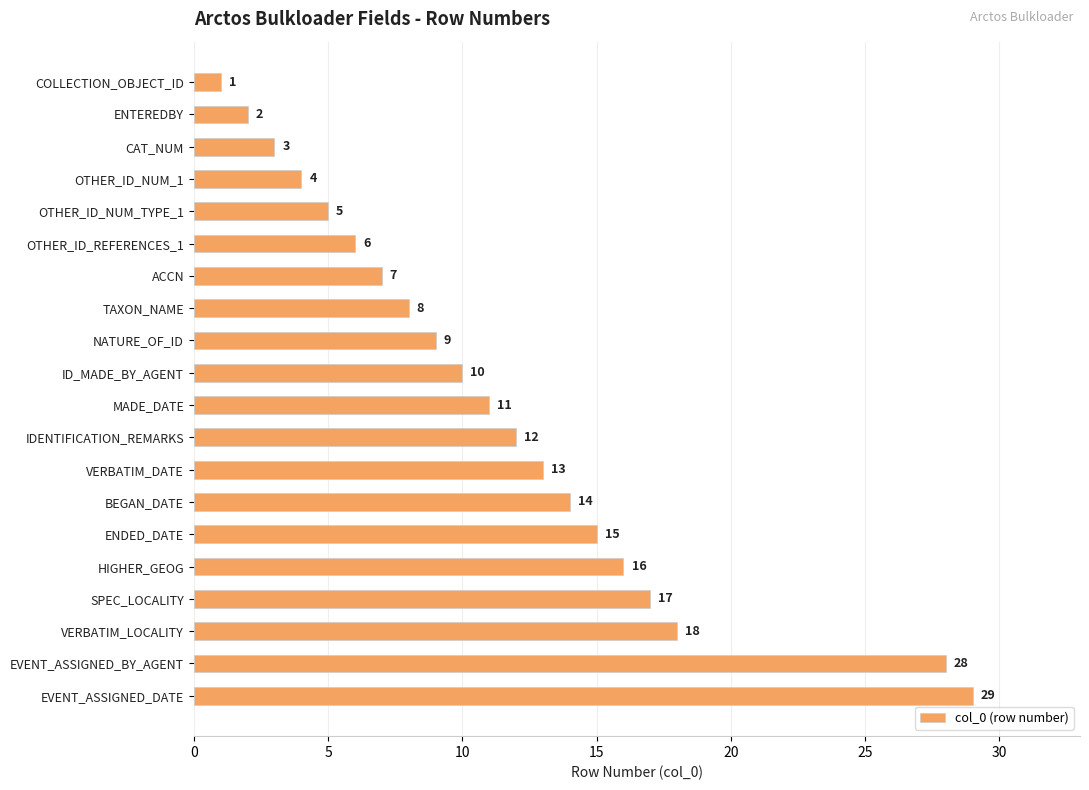

Between MADE_DATE and OTHER_ID_NUM_TYPE_1, which is larger?

MADE_DATE